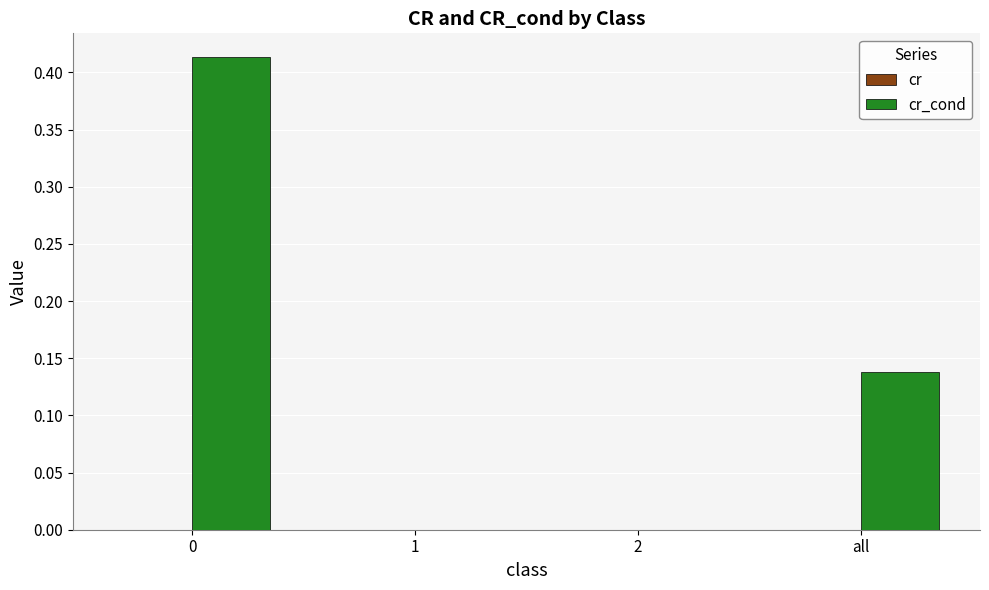

What position from the left is all?

4